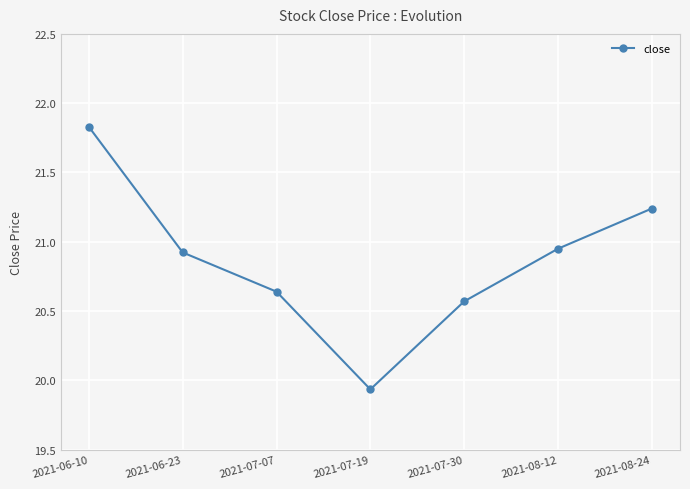

Between 2021-07-07 and 2021-08-12, which is larger?

2021-08-12